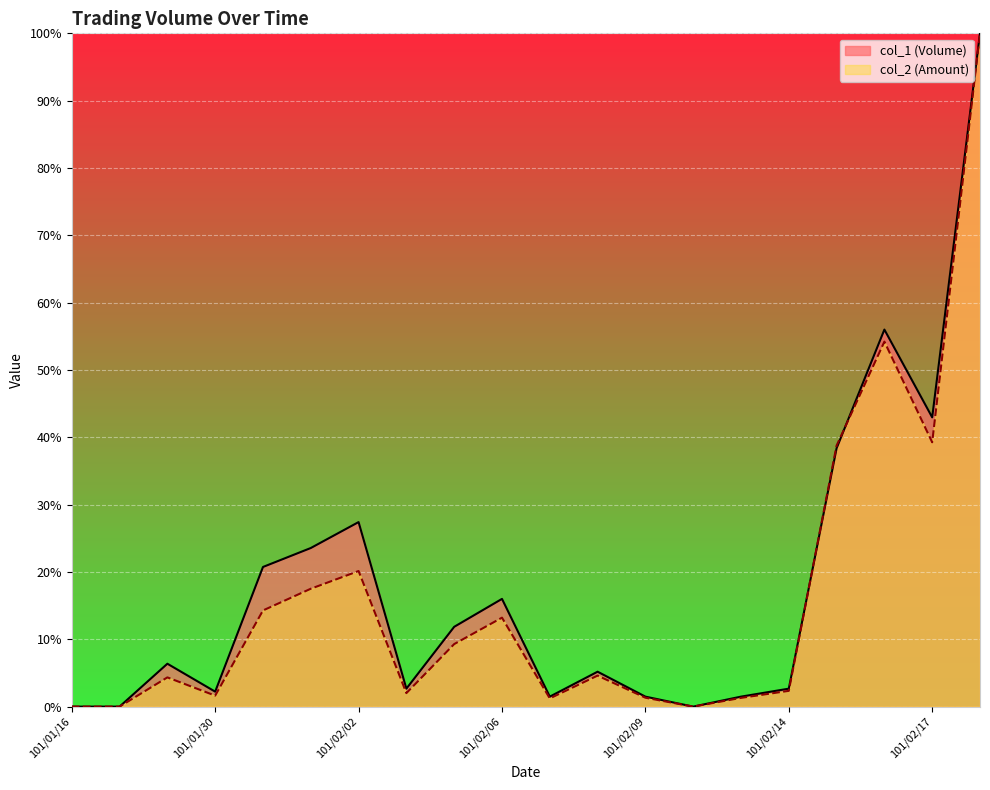

Rank the categories by col_1 (Volume) value from lowest to highest.

101/01/16, 101/01/17, 101/02/10, 101/02/07, 101/02/09, 101/02/13, 101/01/30, 101/02/03, 101/02/14, 101/02/08, 101/01/18, 101/02/04, 101/02/06, 101/01/31, 101/02/01, 101/02/02, 101/02/15, 101/02/17, 101/02/16, 101/02/20